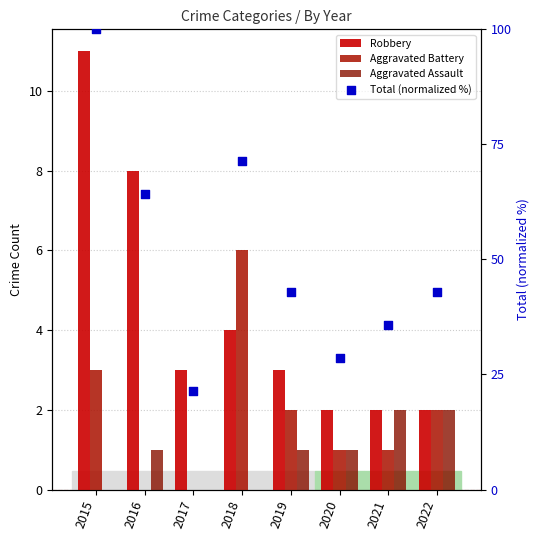

Is the value of Aggravated Assault at 2018 greater than the value of Total (normalized %) at 2018?

No